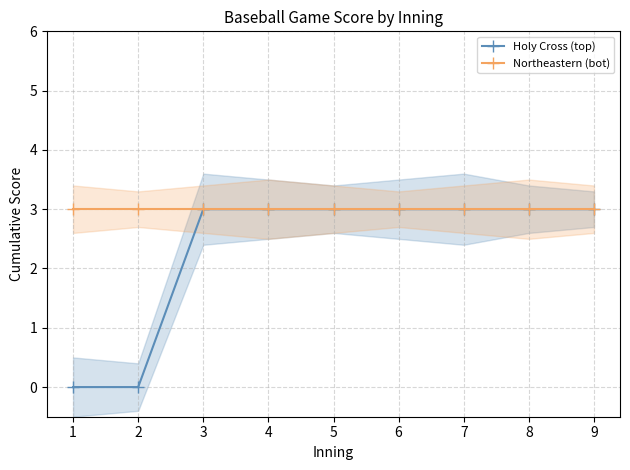

How many lines are shown in the chart?

2